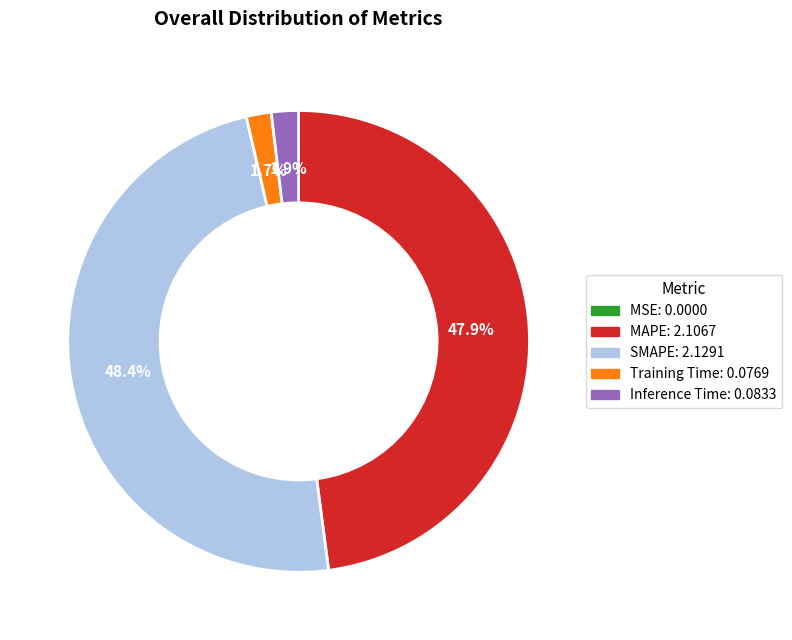

What is the total percentage of MAPE and SMAPE?

96.4%